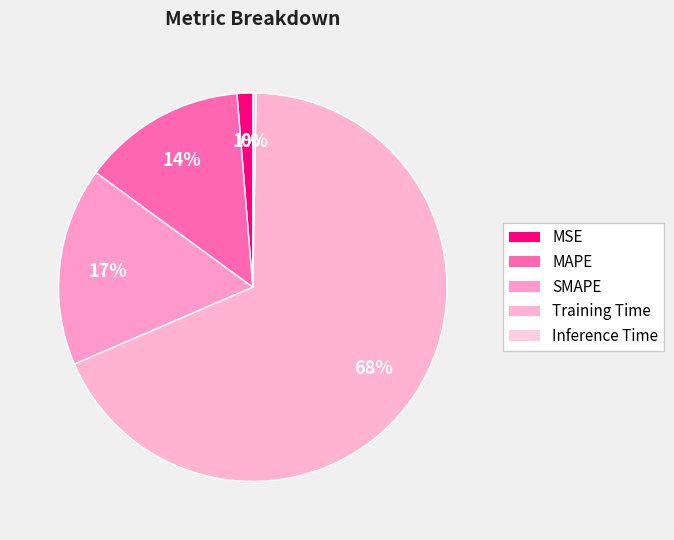

What is the change in value from SMAPE to Training Time?

+1.3